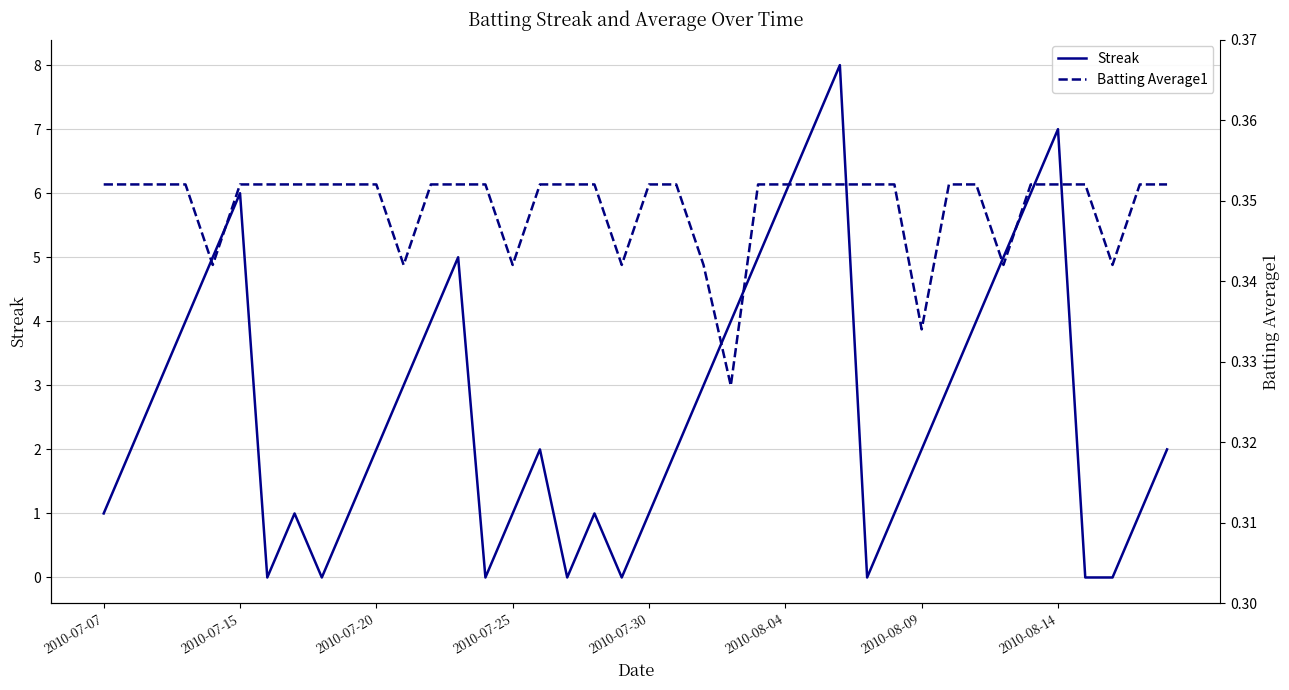

What is the highest value of the Streak series?

8